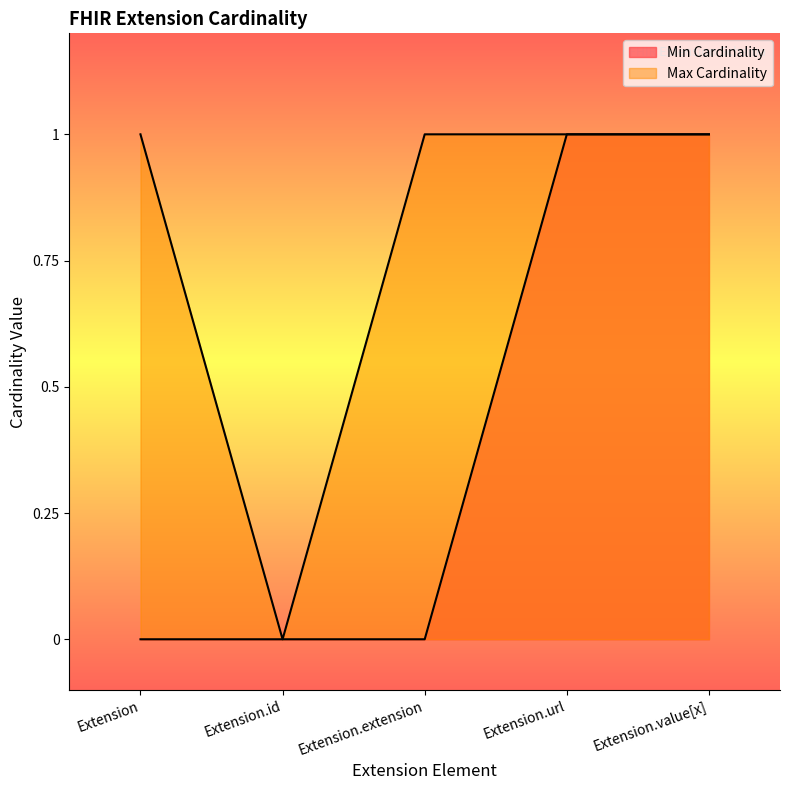

What is the total value across all series at Extension.extension?

1